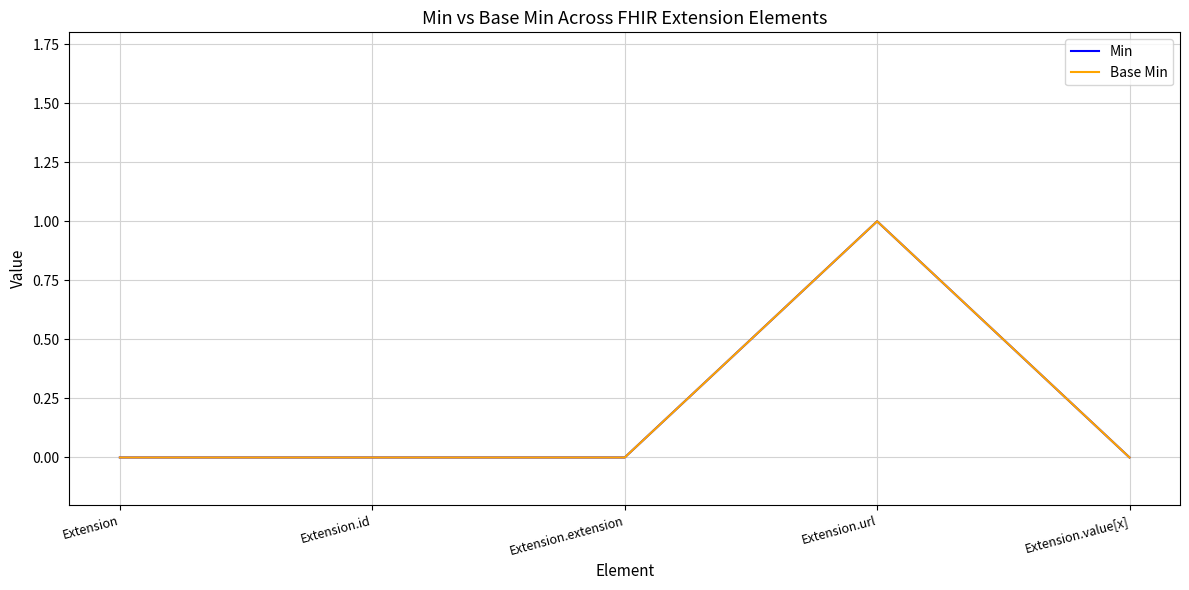

How many lines are shown in the chart?

2